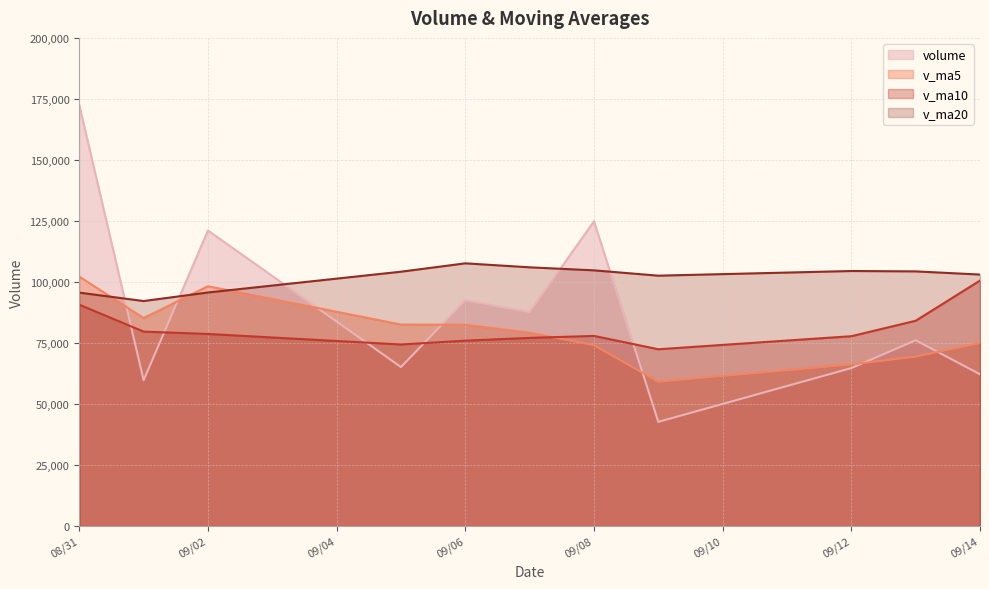

Reading left to right, what are all the values shown in this chart?

volume: 172503.9	59756.3	121092.7	65145.0	92496.2	87658.7	124849.5	42692.8	64718.4	76114.6	62183.1
v_ma5: 102198.8	85229.8	98248.4	82568.4	82483.1	79206.8	74111.7	59144.1	66212.5	69423.4	74978.9
v_ma10: 90702.8	79670.7	78696.2	74390.5	75953.2	77092.8	77907.7	72436.3	77786.0	84105.9	100575.1
v_ma20: 95638.9	92185.5	95690.4	104209.9	107635.3	106003.6	104763.5	102583.0	104492.4	104340.8	103039.2